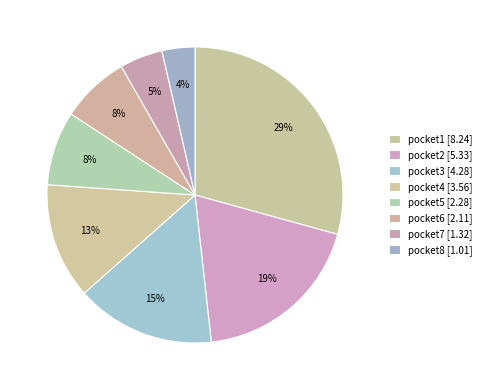

True or false: pocket8 accounts for 4% of the total.

True